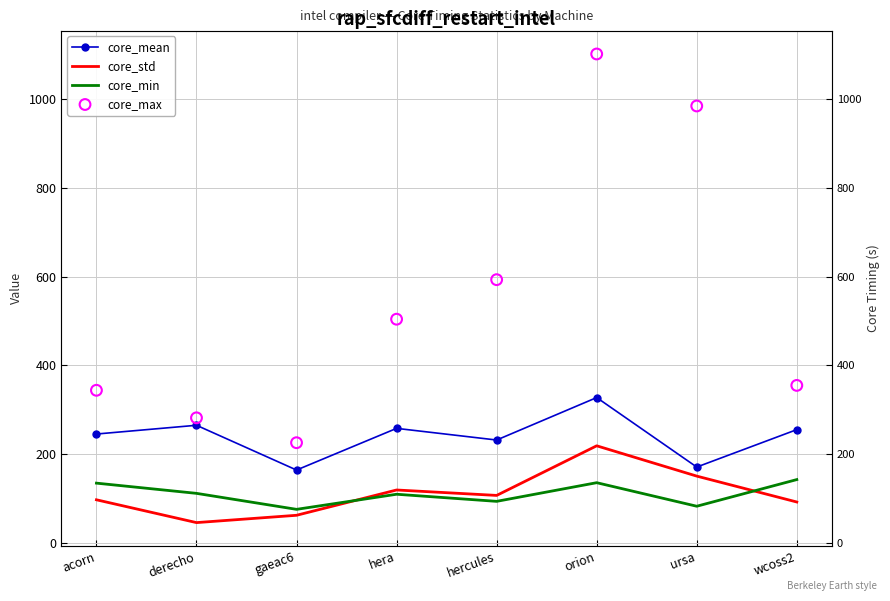

Which series has the widest spread of Y values?

core_max